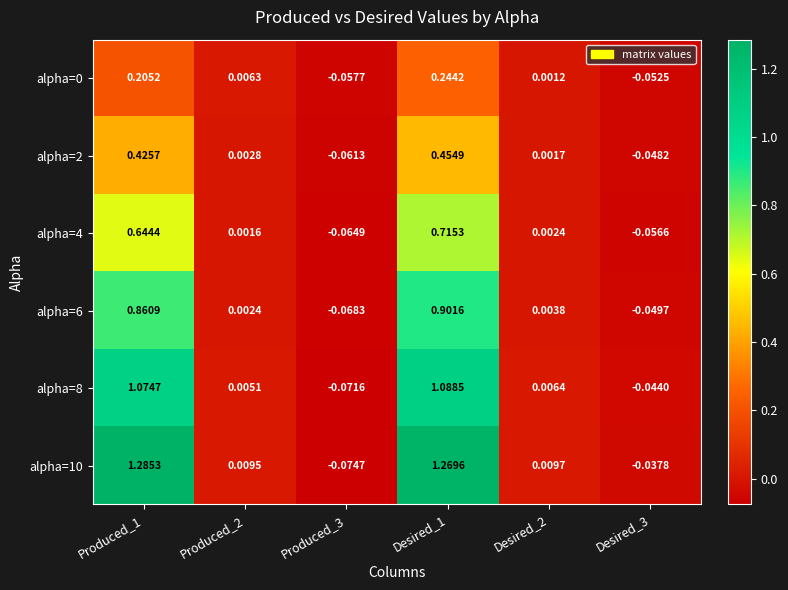

Is the value of alpha=8 at Produced_2 greater than the value of alpha=2 at Produced_2?

Yes